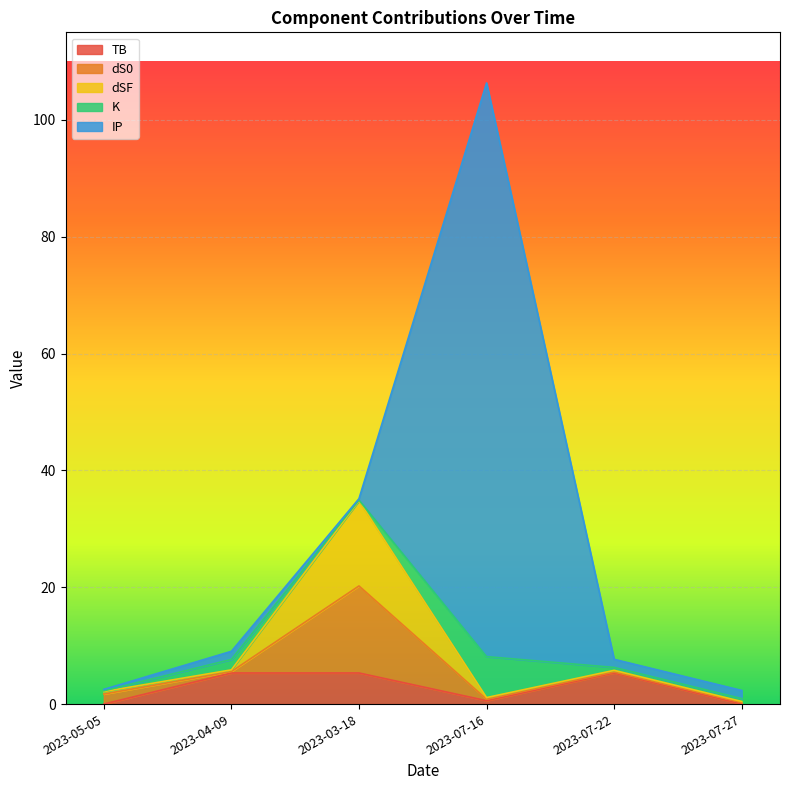

What is the difference between the K values at 2023-03-18 and 2023-07-16?

6.9